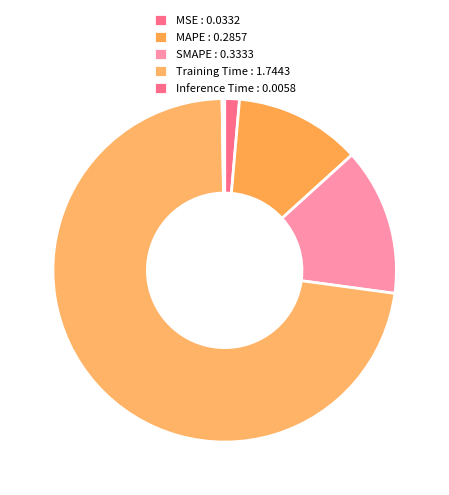

Which slice is the largest?

Training Time